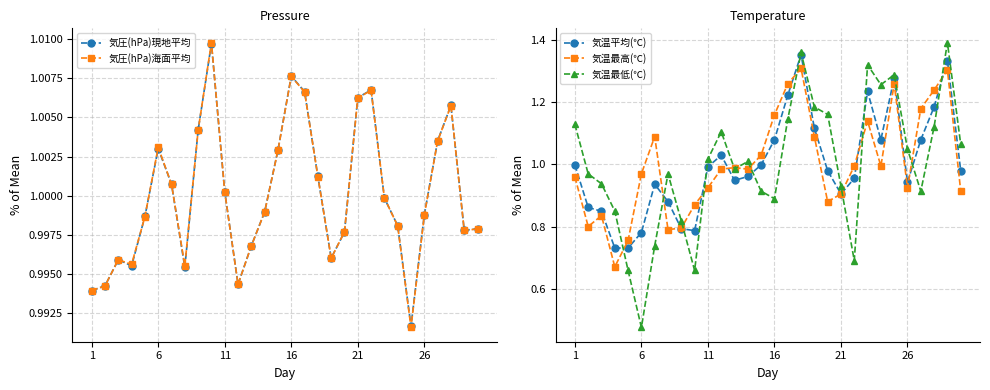

True or false: 気温最高(℃) has a value of 1.2 at 26.

False